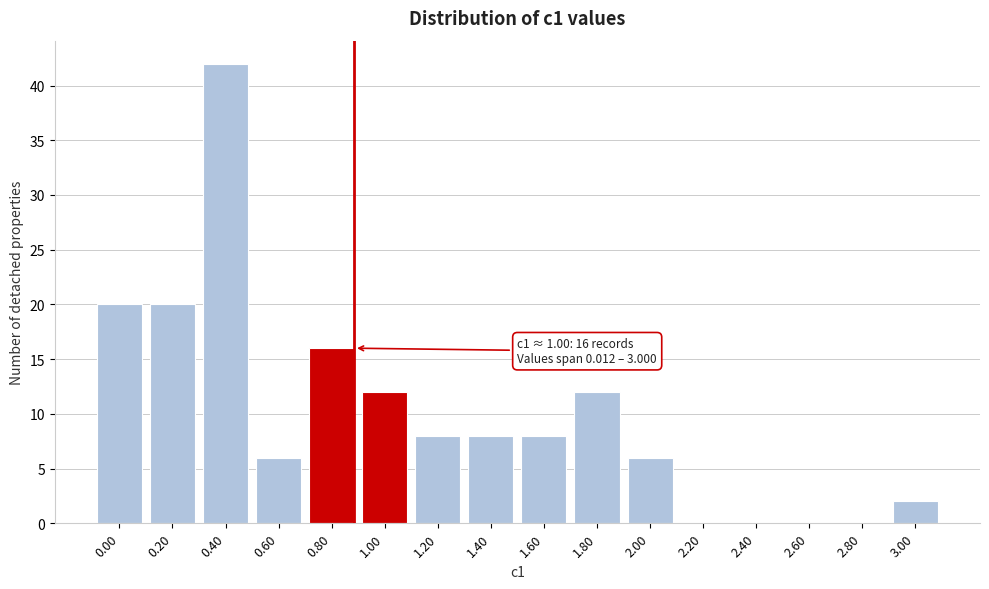

Reading left to right, extract all data points from this chart.

0.00=20	0.20=20	0.40=42	0.60=6	0.80=16	1.00=12	1.20=8	1.40=8	1.60=8	1.80=12	2.00=6	2.20=0	2.40=0	2.60=0	2.80=0	3.00=2